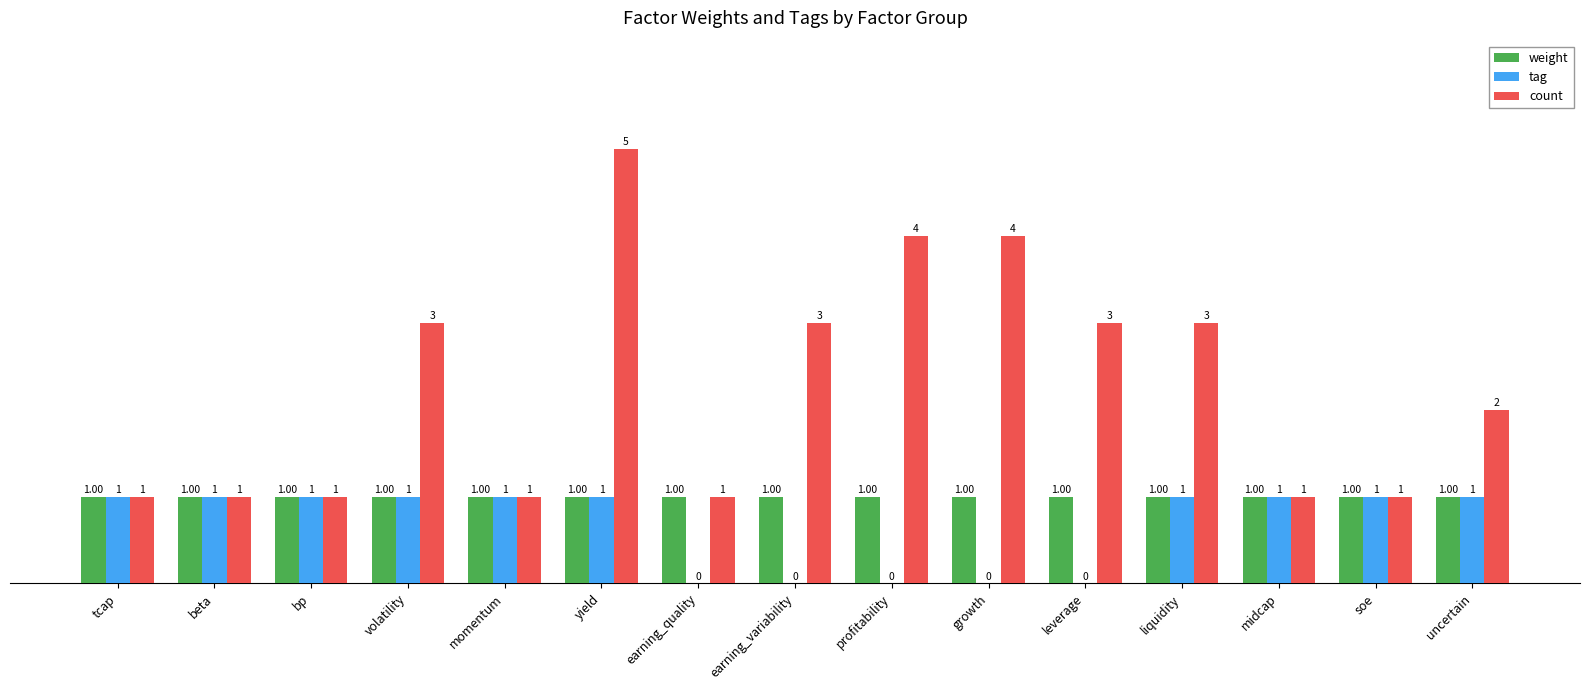

Reading right to left, list all the values displayed in this chart.

weight: 1	1	1	1	1	1	1	1	1	1	1	1	1	1	1
tag: 1	1	1	1	0	0	0	0	0	1	1	1	1	1	1
count: 2	1	1	3	3	4	4	3	1	5	1	3	1	1	1